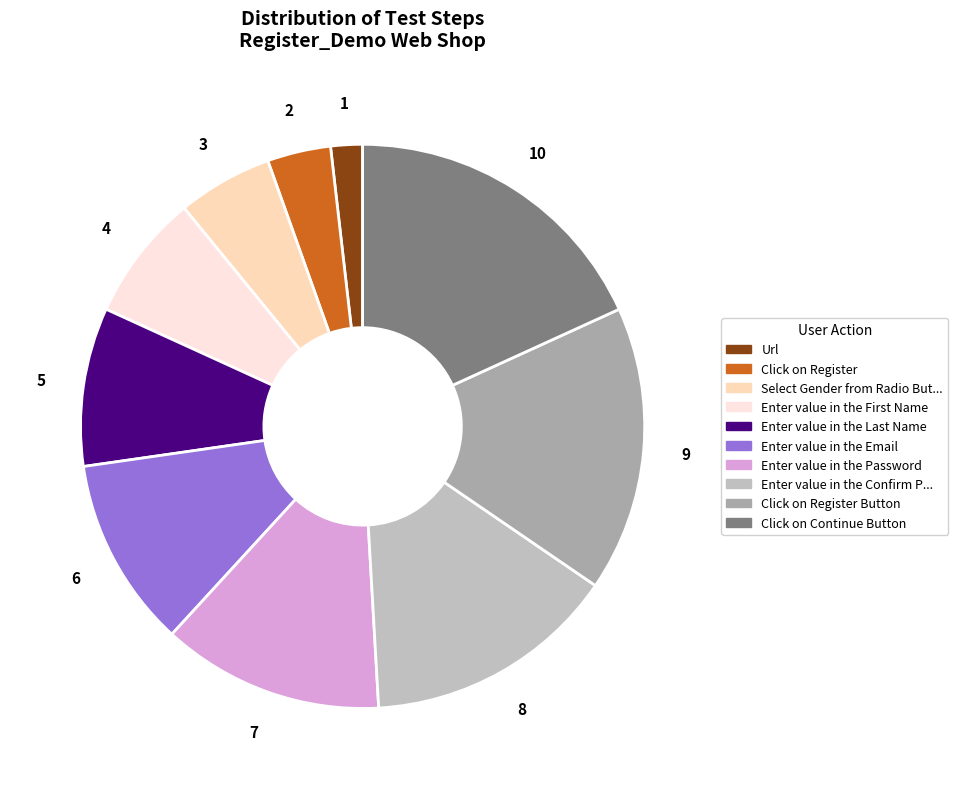

How many segments does this pie chart have?

10